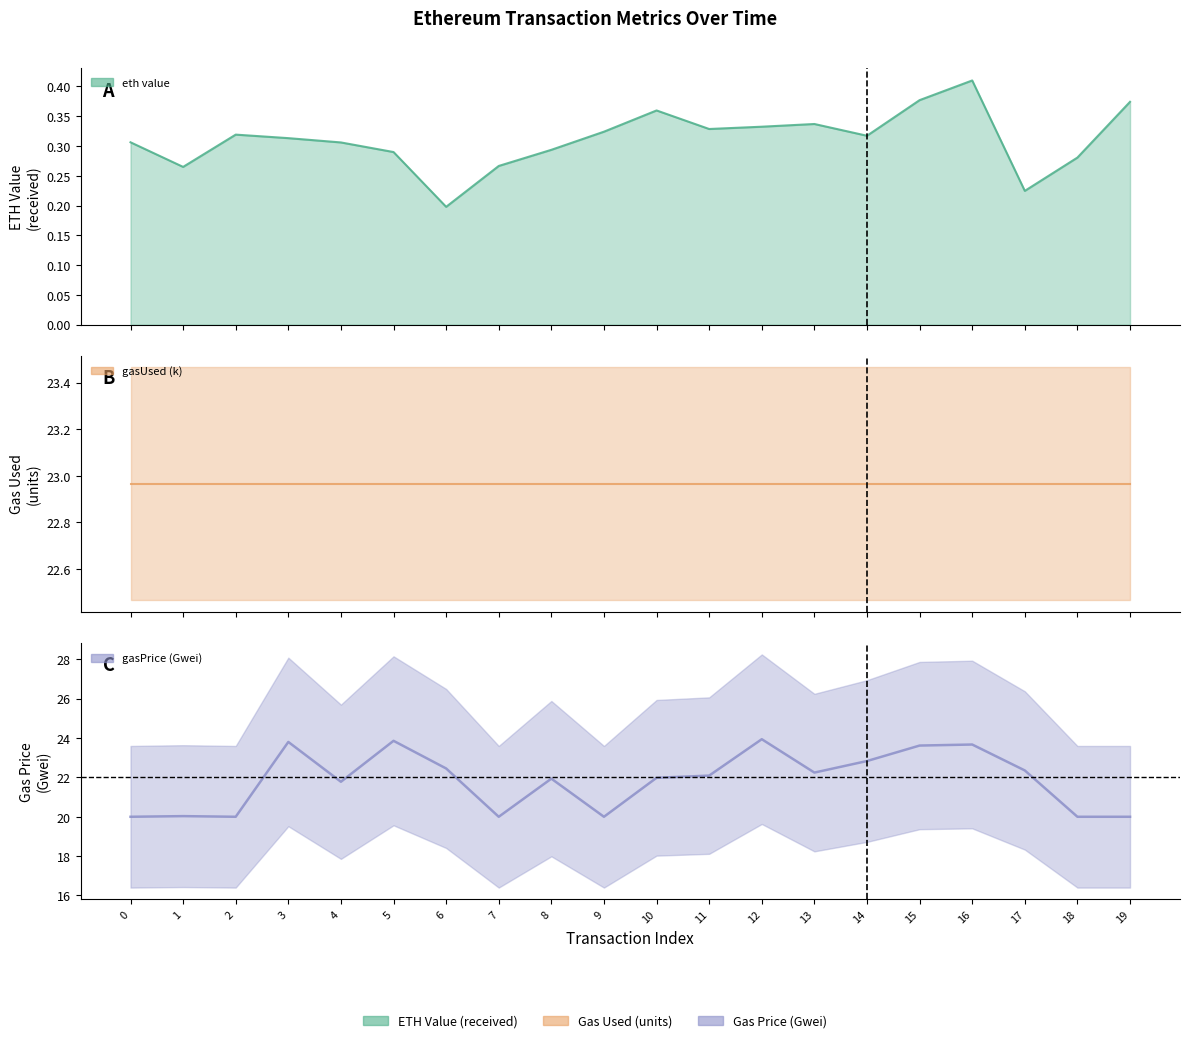

True or false: gasPrice (Gwei) and eth value cross at least once.

False